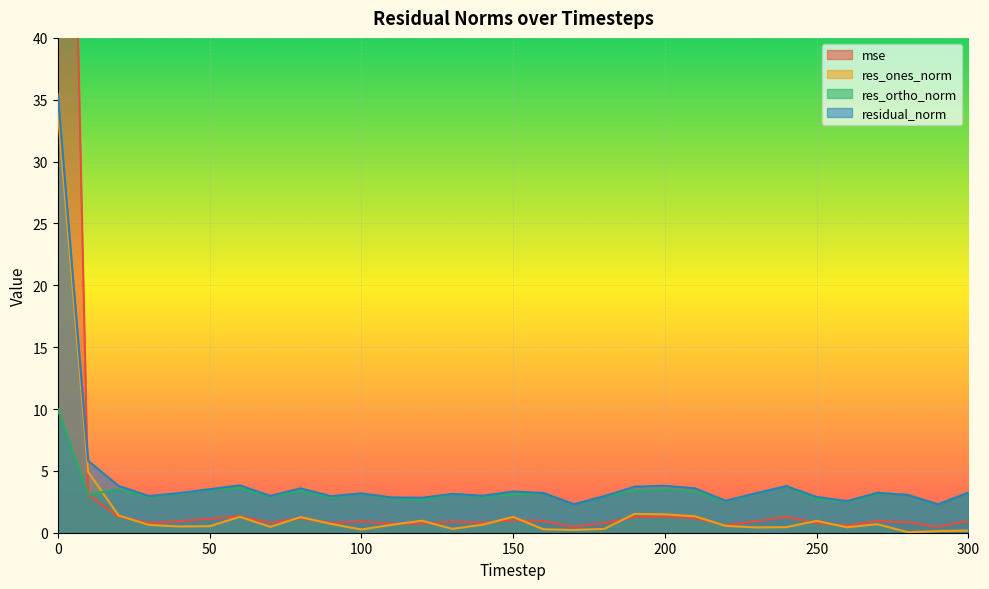

Which series has the largest range (max minus min)?

mse